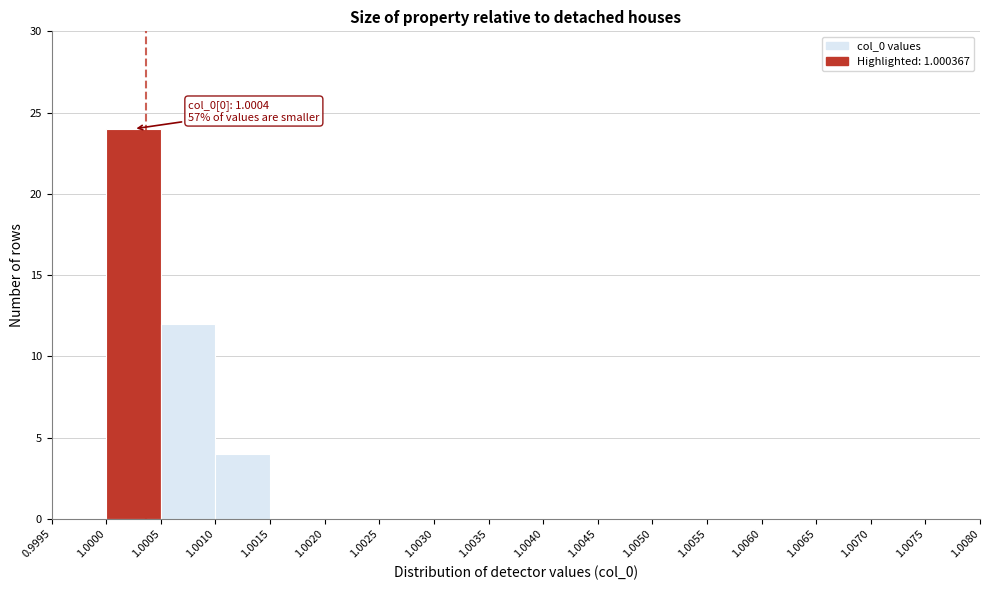

Which range on the x-axis has the tallest bar?

1.0000 to 1.0005